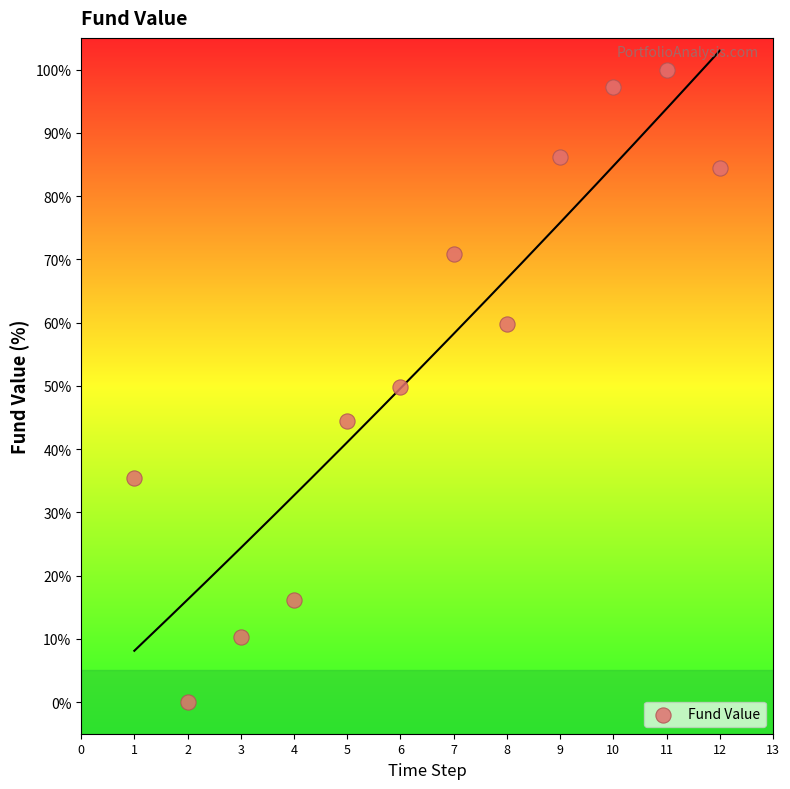

What is the range of Y values (max minus min)?

100.0